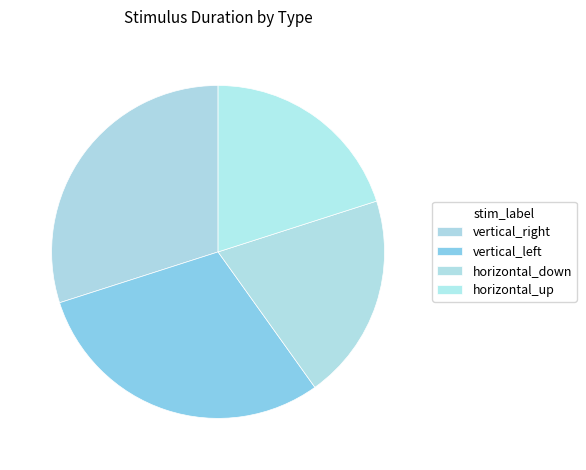

Approximately how many times larger is the value at horizontal_down compared to vertical_right?

0.7